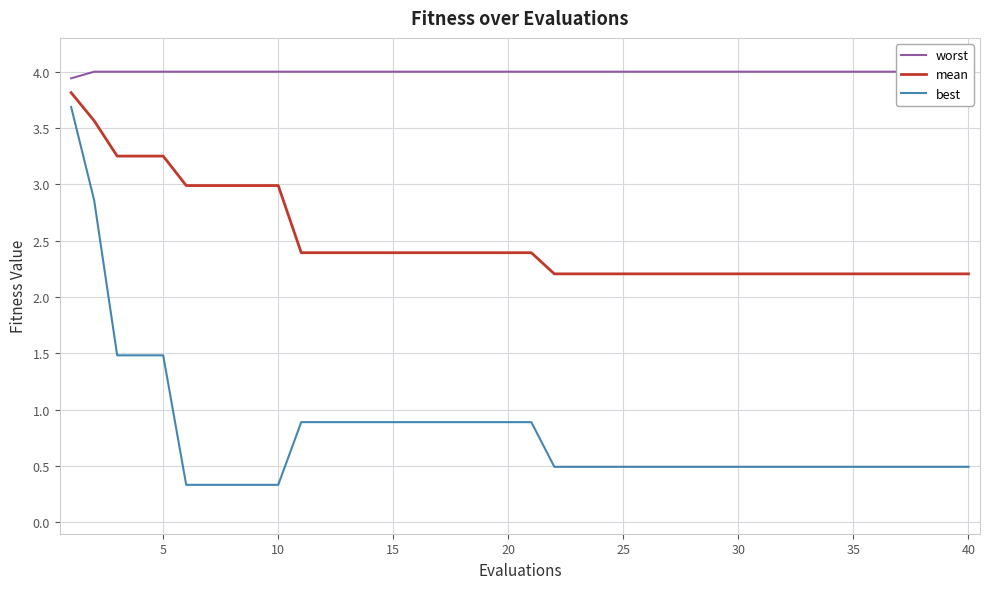

True or false: best and mean intersect in this chart.

False